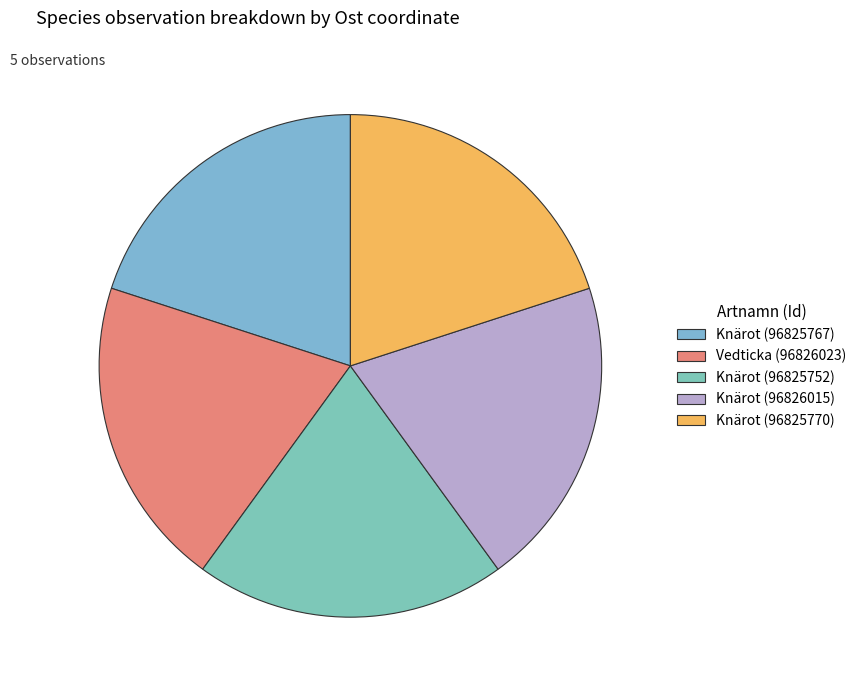

Does Knärot (96825752) account for over 50% of the chart?

No